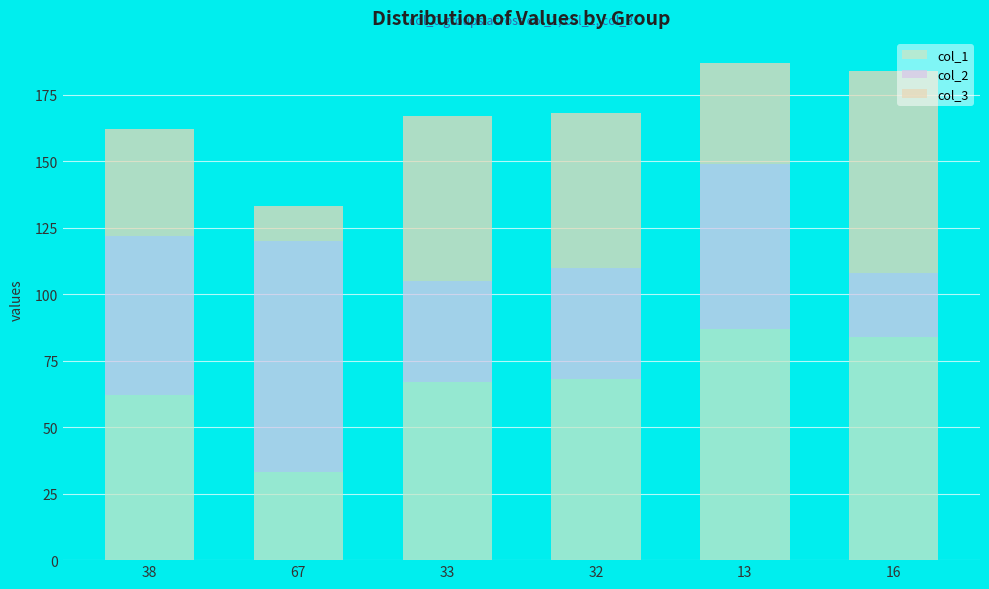

How many data points does each series have?

6